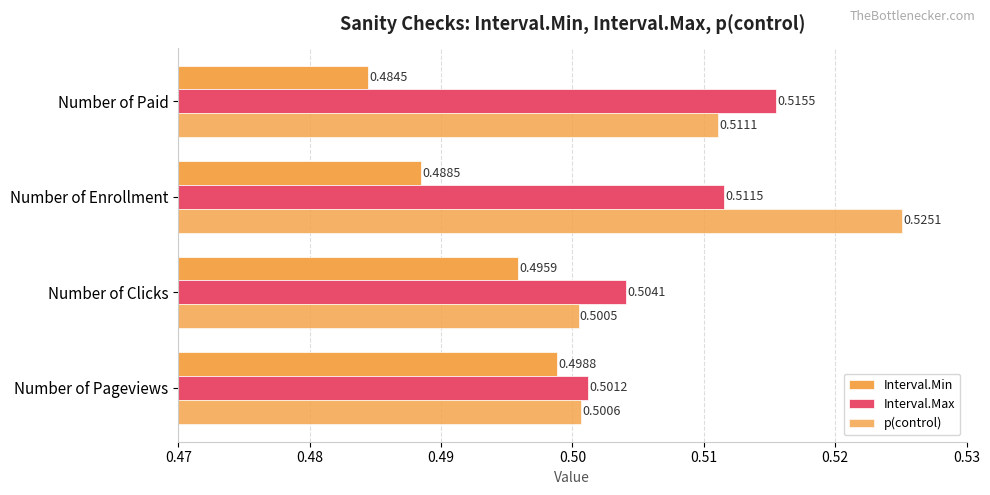

Rank the series by their maximum value, from lowest to highest.

Interval.Min, Interval.Max, p(control)